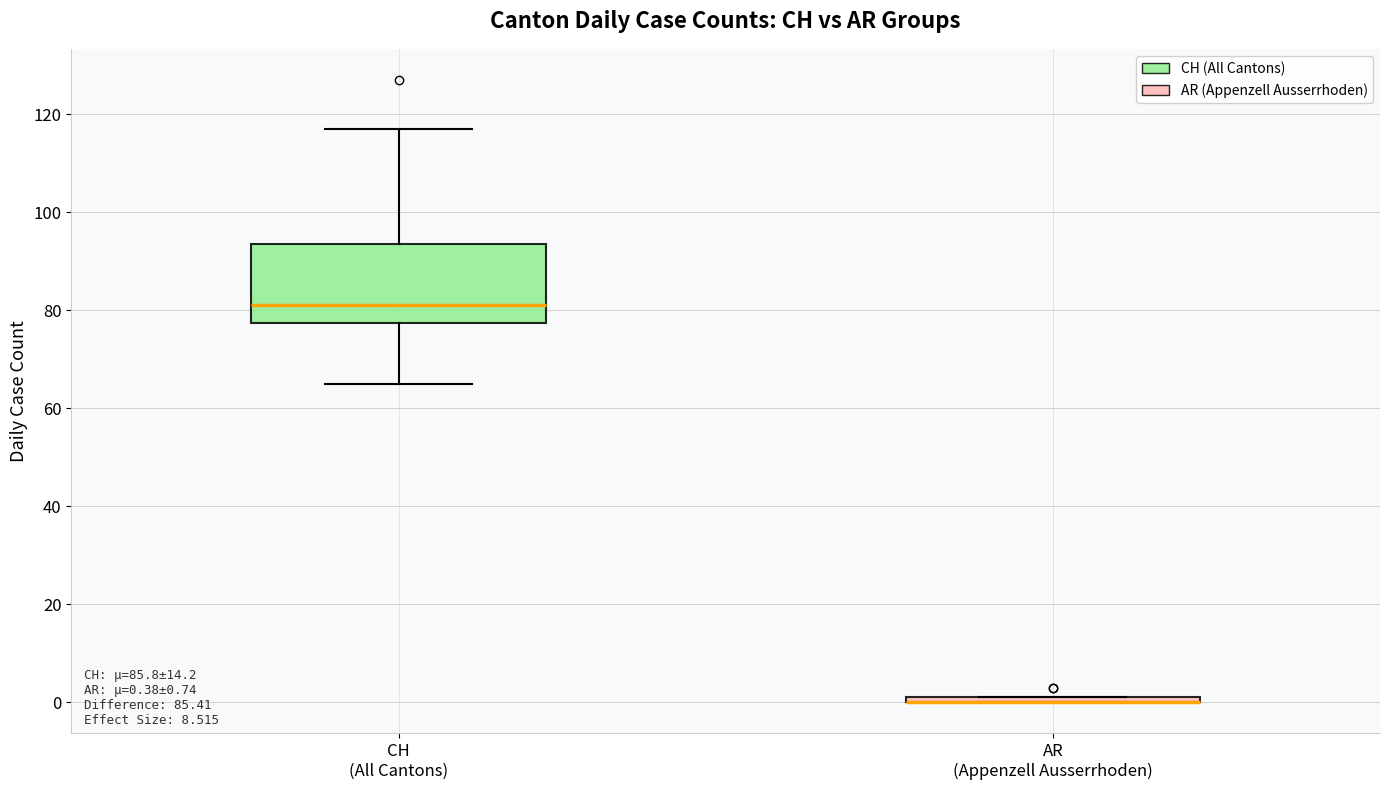

Comparing the boxes themselves (not the whiskers), which one is the tallest?

CH (All Cantons)